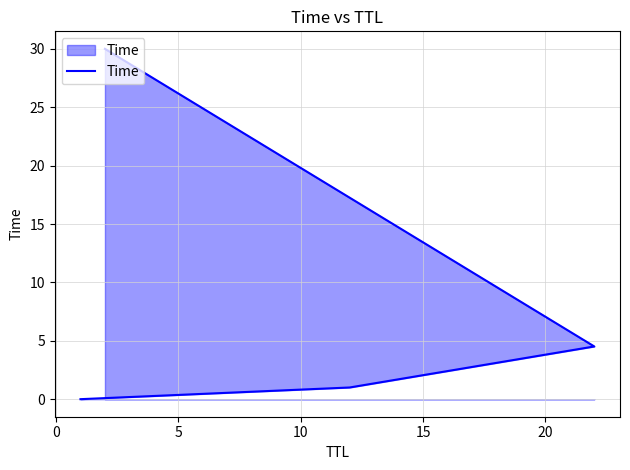

How many distinct data groups are displayed?

1